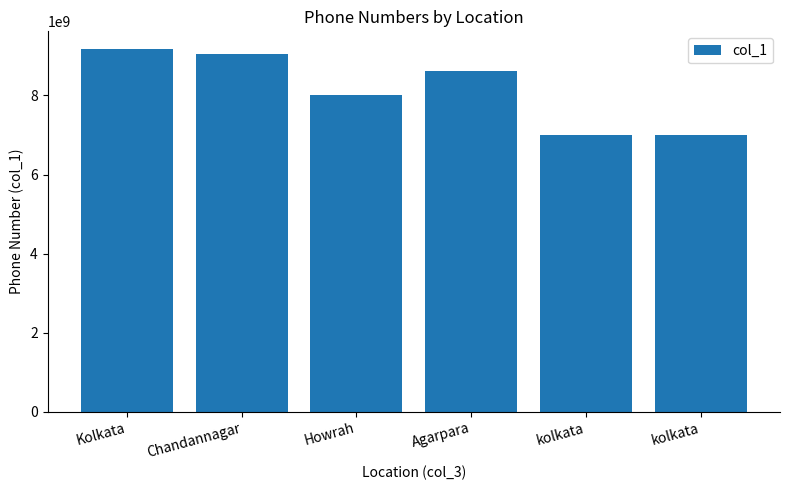

Does the chart contain any negative values?

No